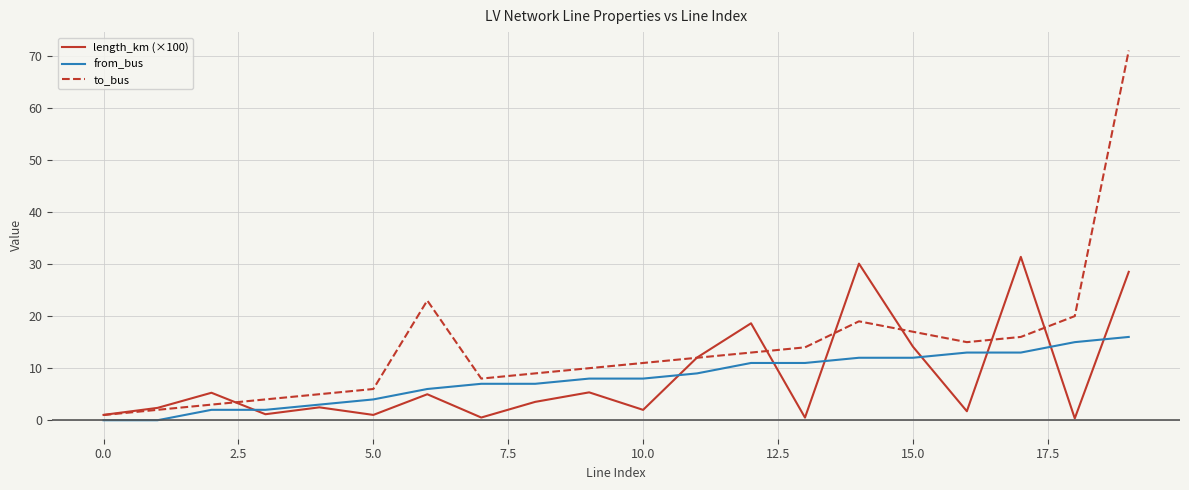

What is the average value of the length_km (×100) series?

8.4